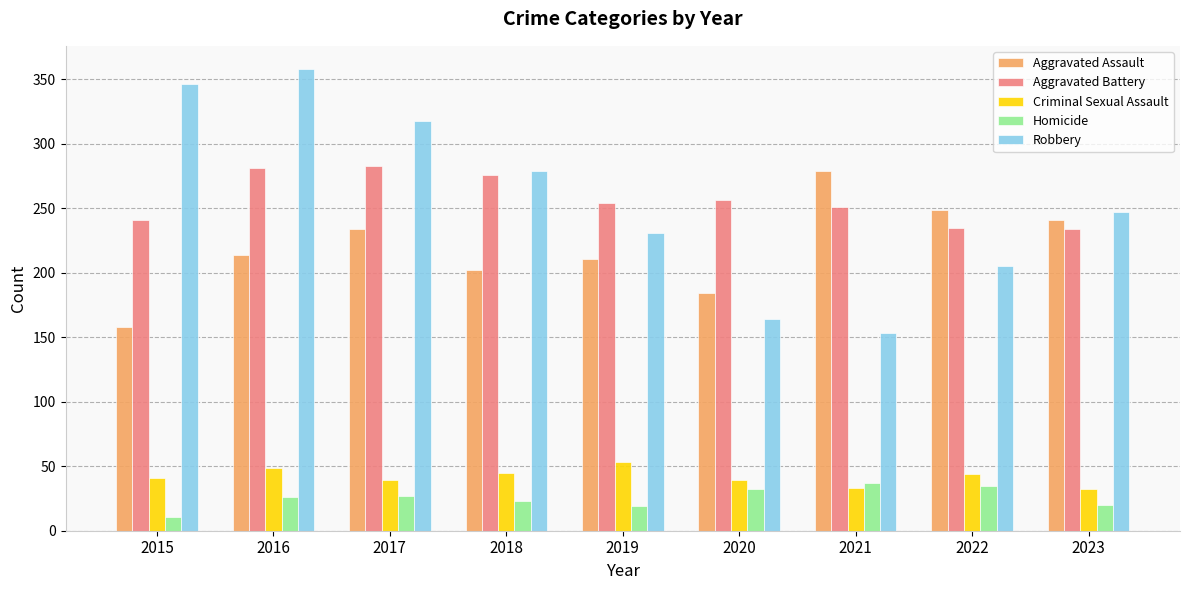

List the series in order of their peak value, lowest first.

Homicide, Criminal Sexual Assault, Aggravated Assault, Aggravated Battery, Robbery